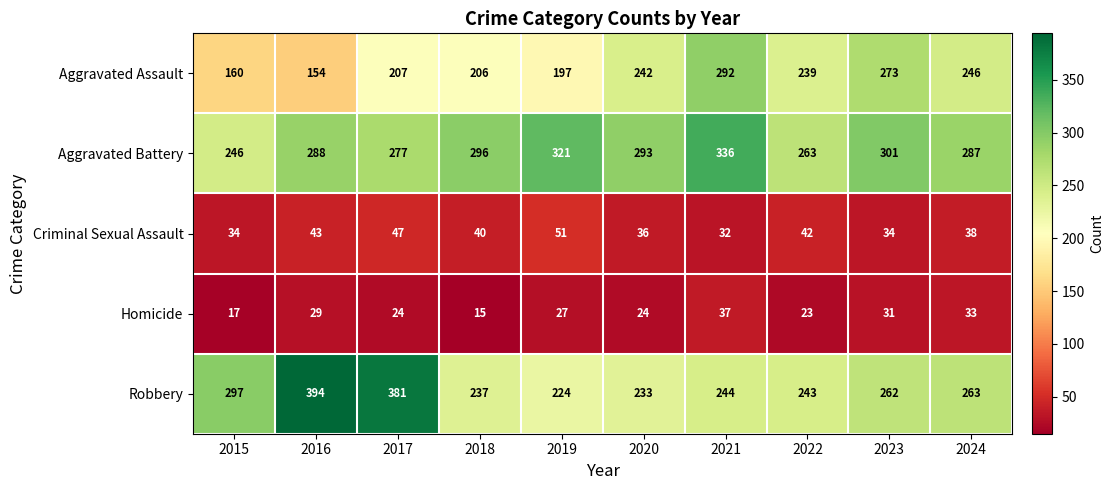

The value of Aggravated Battery at 2019 is 100. True or false?

False